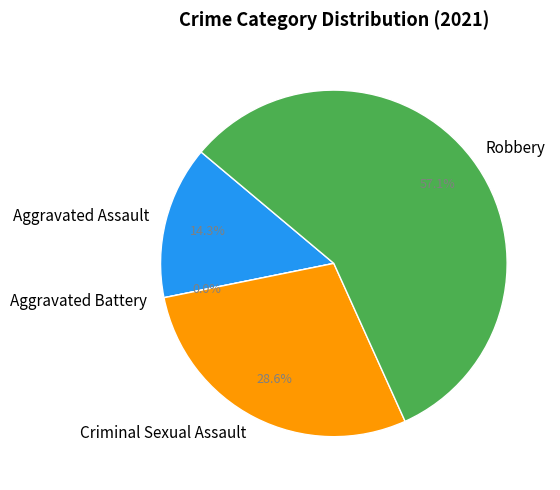

To the nearest percent, what is the combined percentage of Robbery and Aggravated Battery?

57%